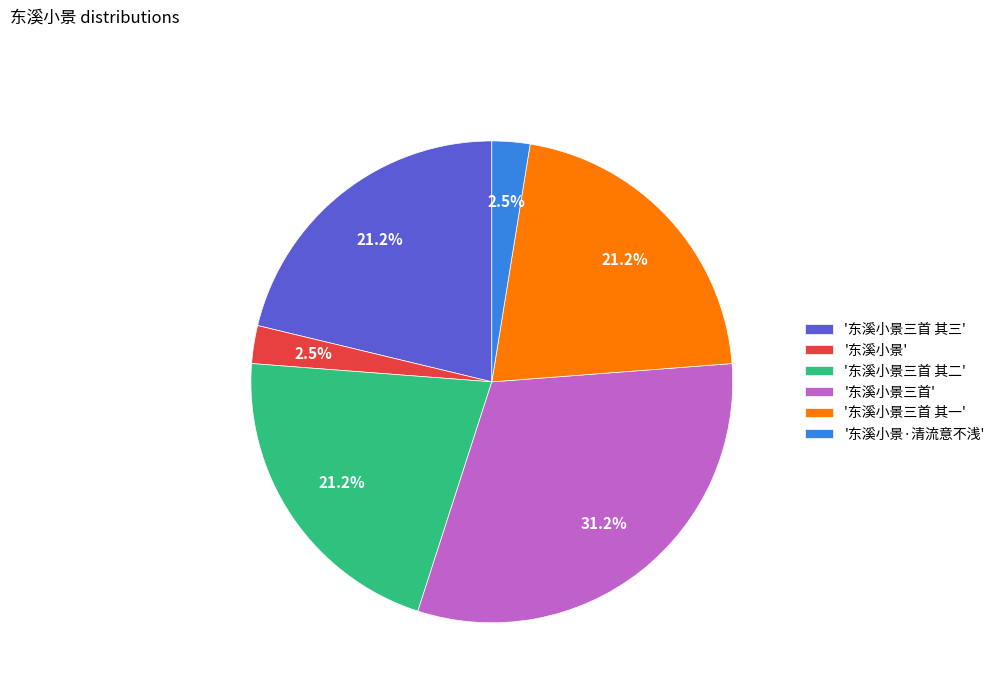

Is '东溪小景·清流意不浅' the majority of the pie?

No